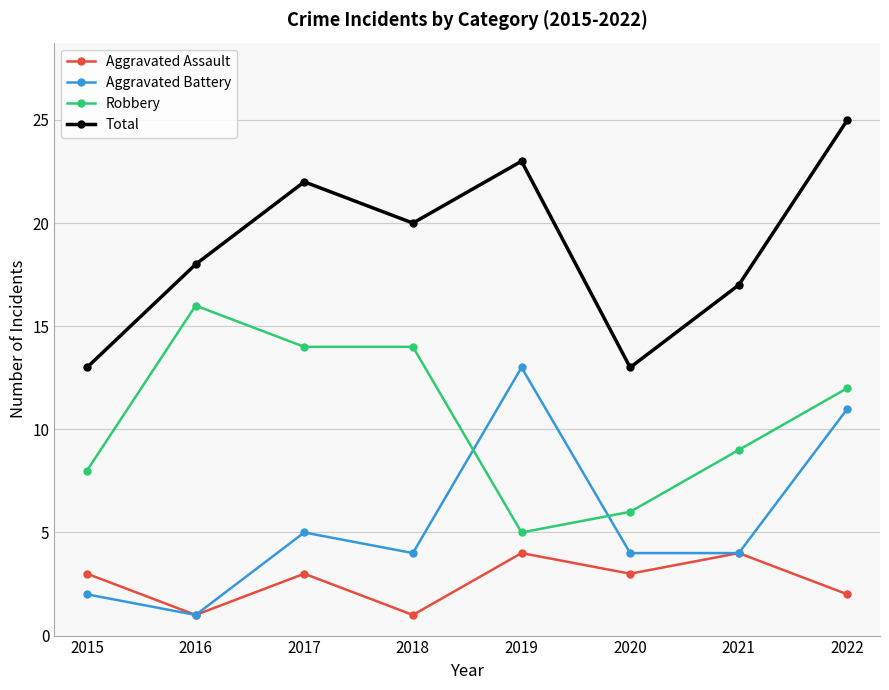

What is the difference between the maximum and second lowest values in the Aggravated Battery series?

11